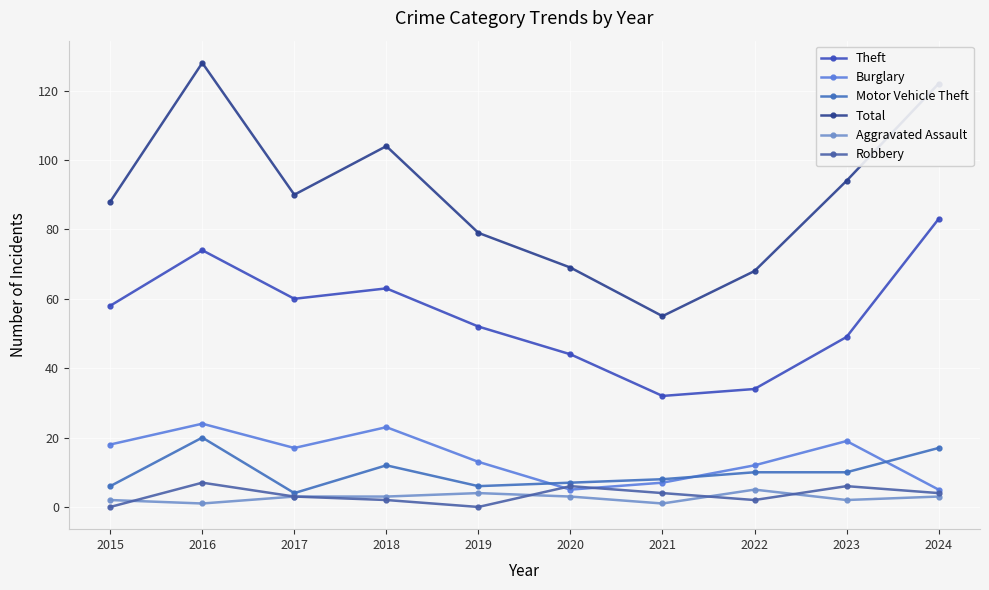

In Total, how many points are higher than both neighbors (excluding endpoints)?

2